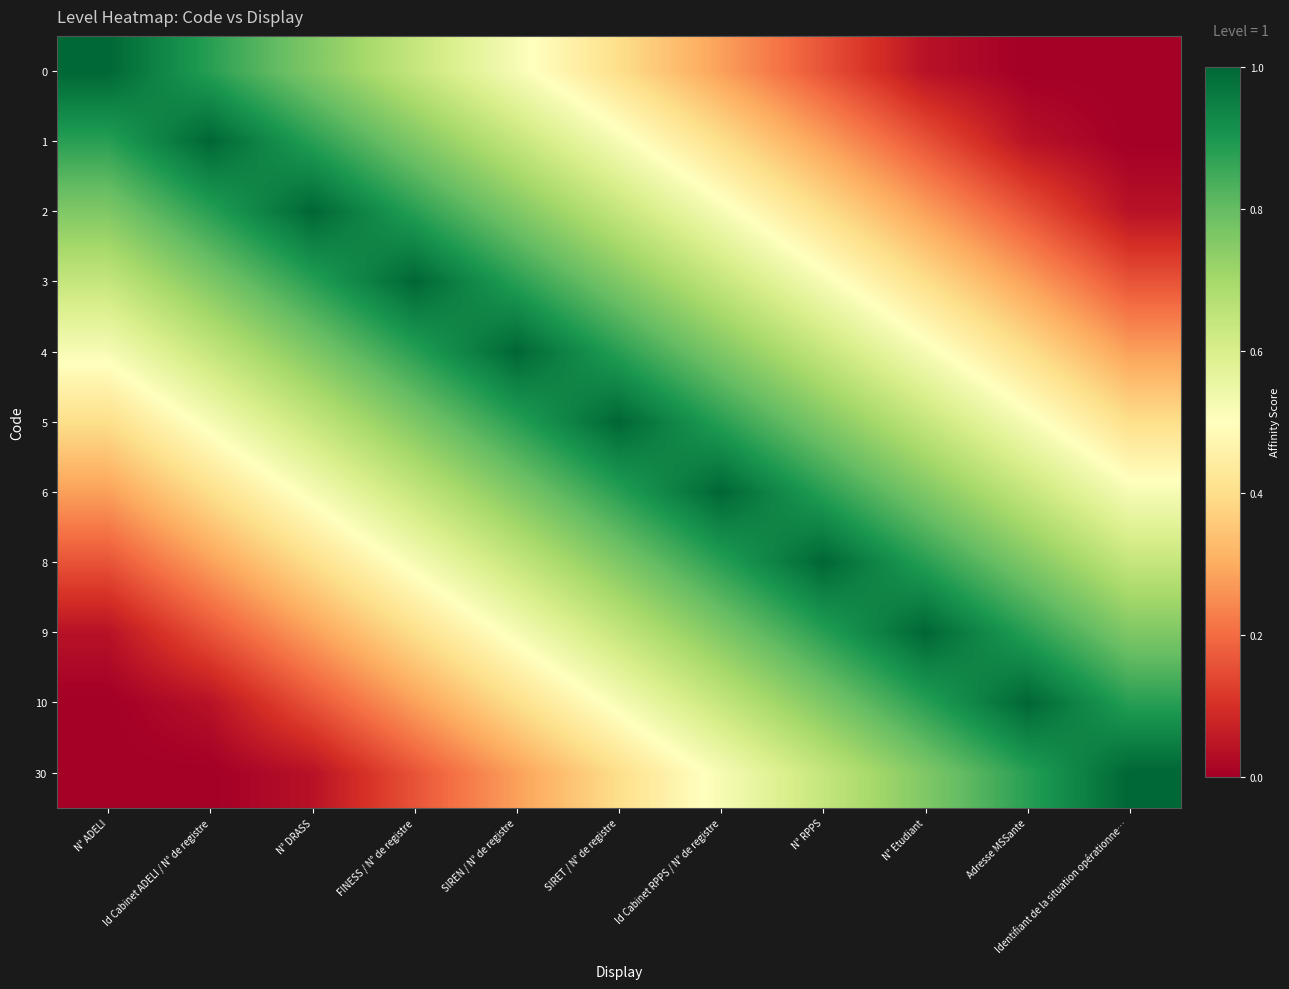

How many data points does each series have?

11